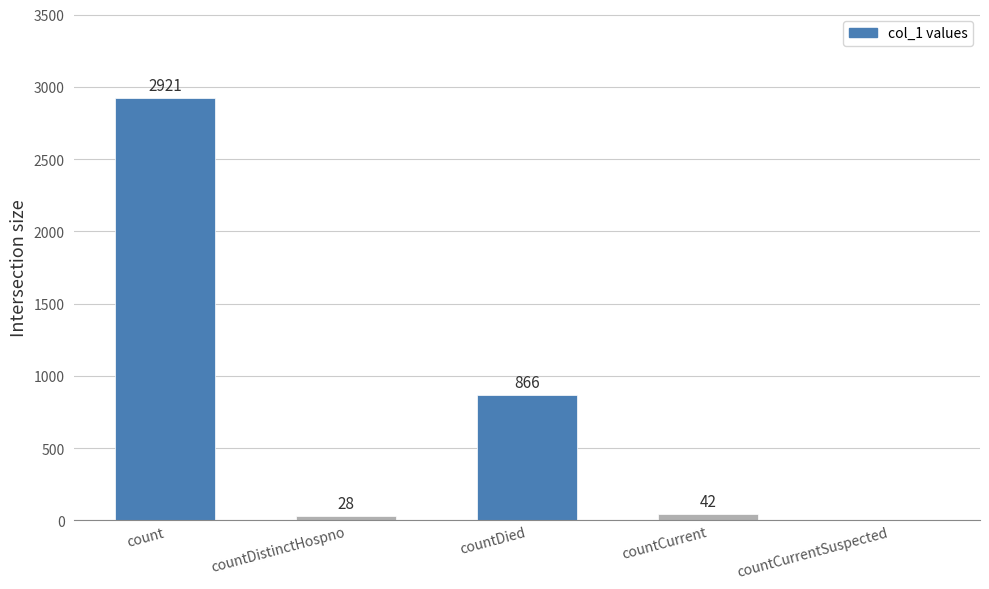

Where is the data nearest to the value 1460?

countDied